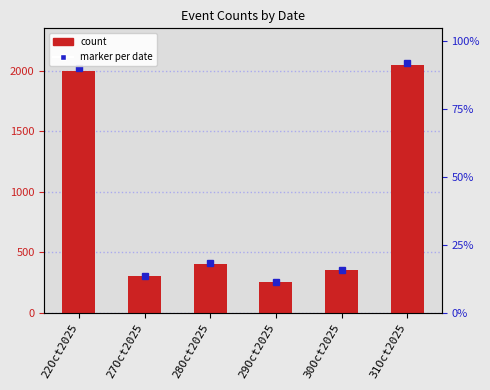

List the labels in order of value, smallest first.

29Oct2025, 27Oct2025, 30Oct2025, 28Oct2025, 22Oct2025, 31Oct2025